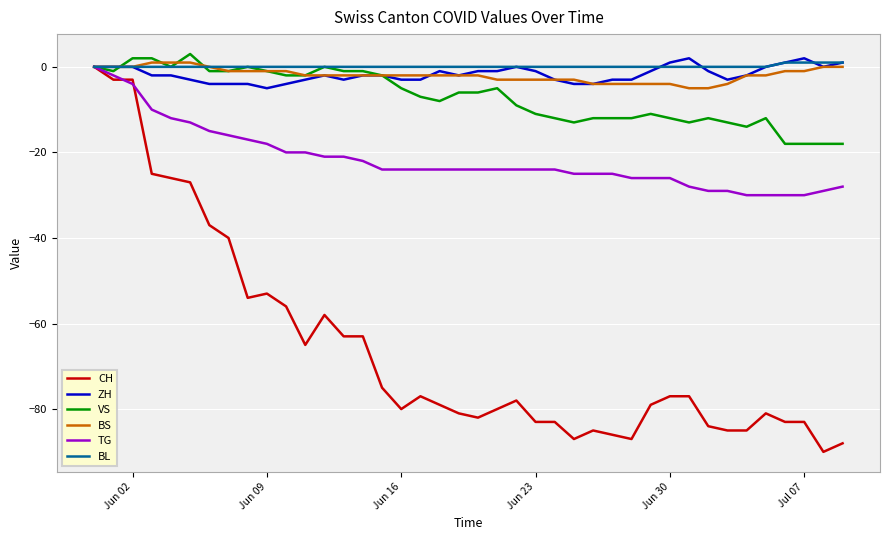

Which series has the largest range (max minus min)?

CH